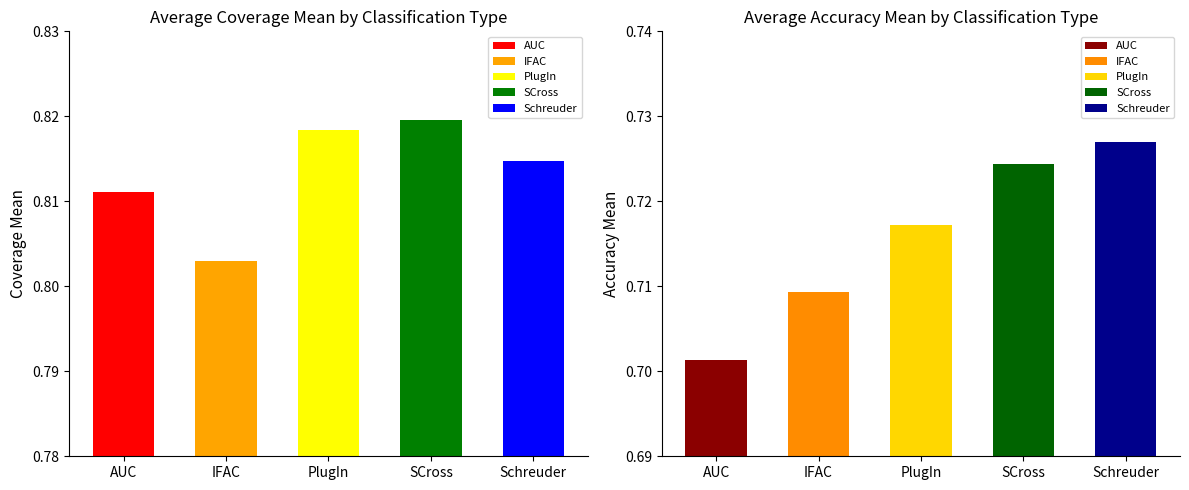

What value does the Coverage mean series have at SCross?

0.8